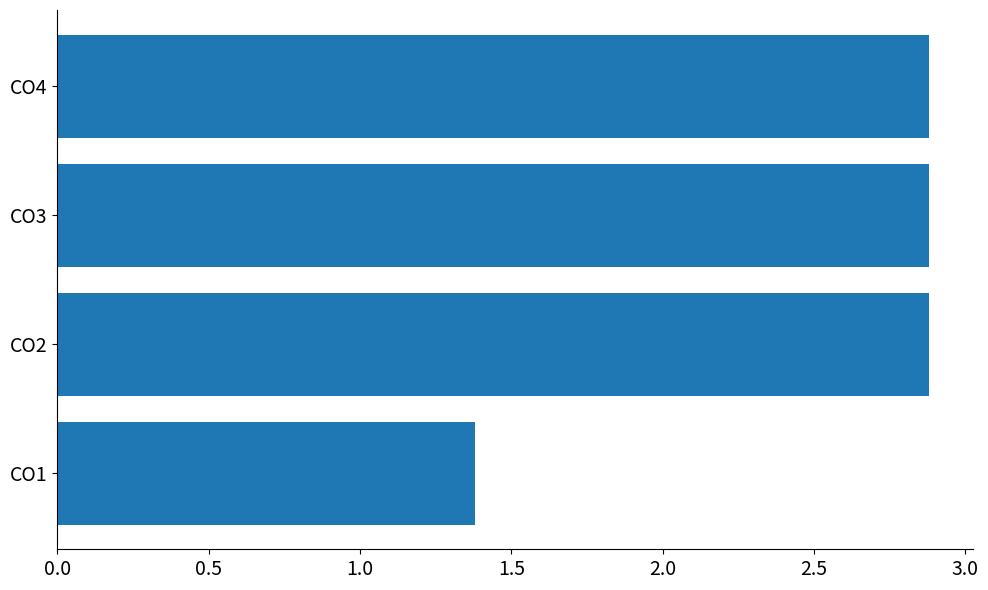

Reading bottom to top, extract all data points from this chart.

CO1=1.4	CO2=2.9	CO3=2.9	CO4=2.9